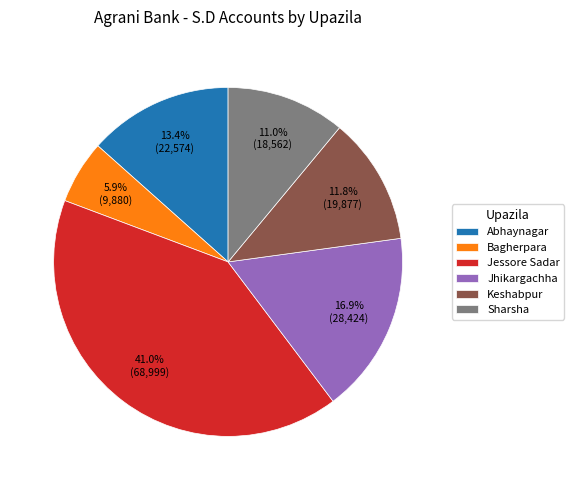

Is there a majority slice in this chart?

No